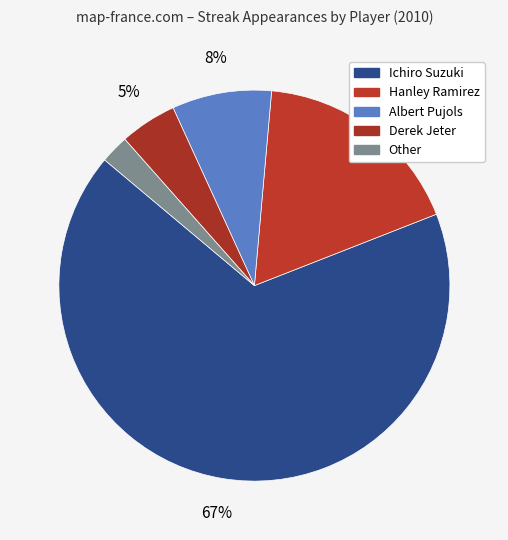

What is the total percentage of Ichiro Suzuki and Derek Jeter?

71.8%